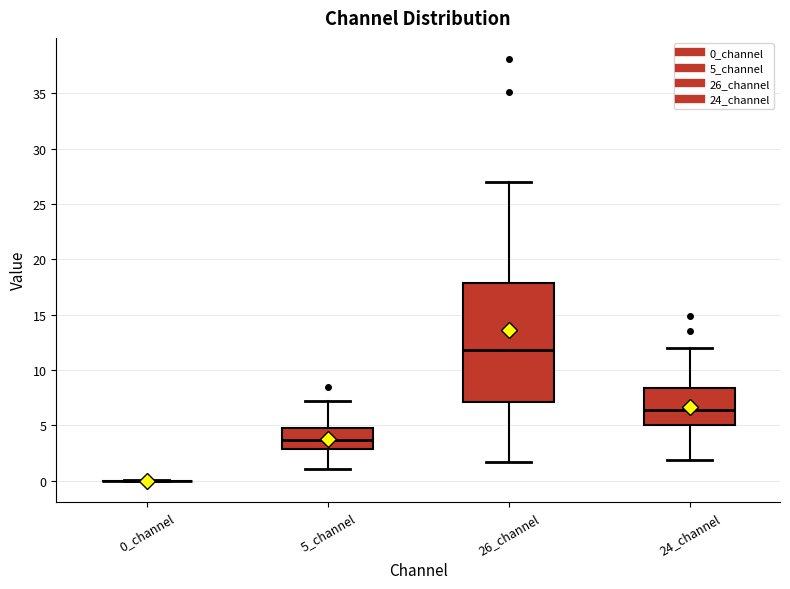

Reading left to right, transcribe this box plot: for each box, give where its median line is, the range the box spans, and where its two whiskers end, as read against the y-axis. The values are not printed on the chart, so give them approximately, as read against the axis.

0_channel: box collapsed to a line at 0.0, whiskers 0.0 to 0.0
5_channel: median 3.5, box 3.0 to 5.0, whiskers 1.0 to 7.0
26_channel: median 12.0, box 7.0 to 18.0, whiskers 1.5 to 27.0
24_channel: median 6.5, box 5.0 to 8.5, whiskers 2.0 to 12.0